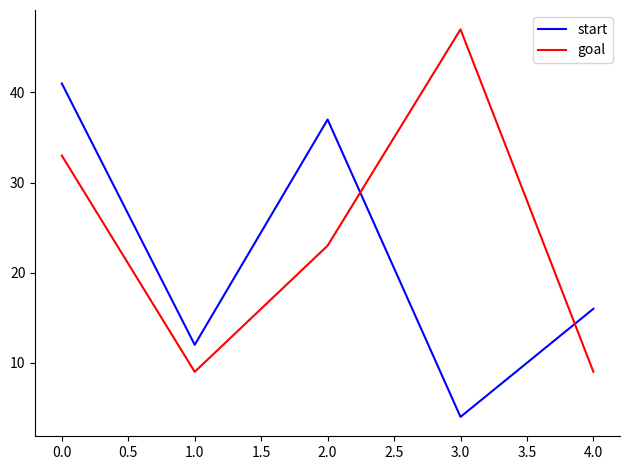

At which label is start closest to 22?

4.0